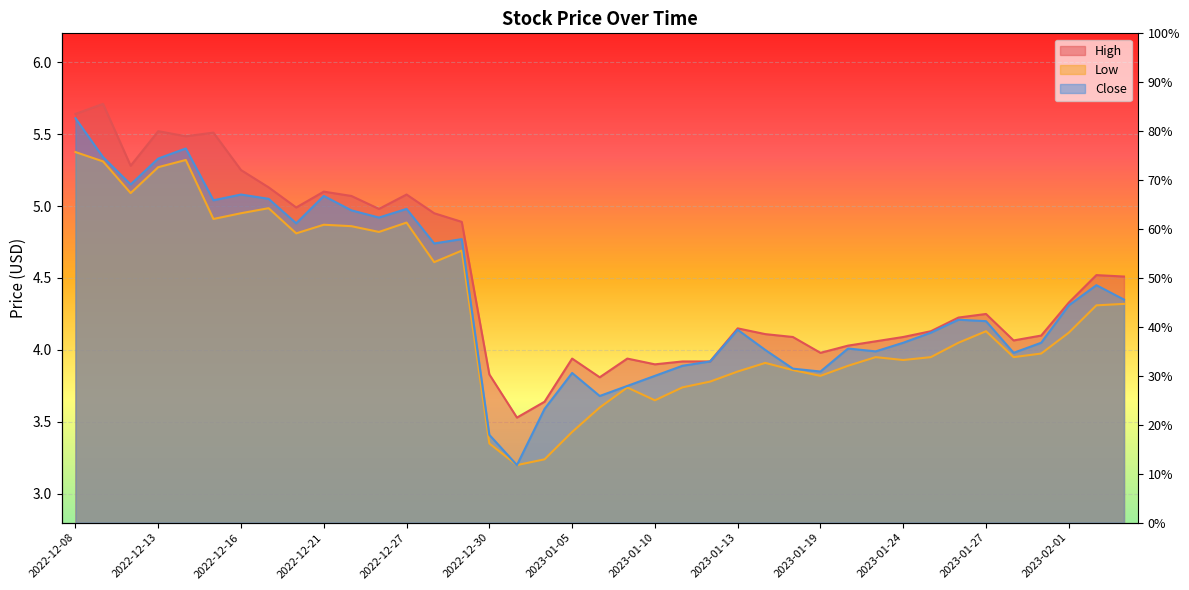

What is the label of the 27th point from the right?

2022-12-27